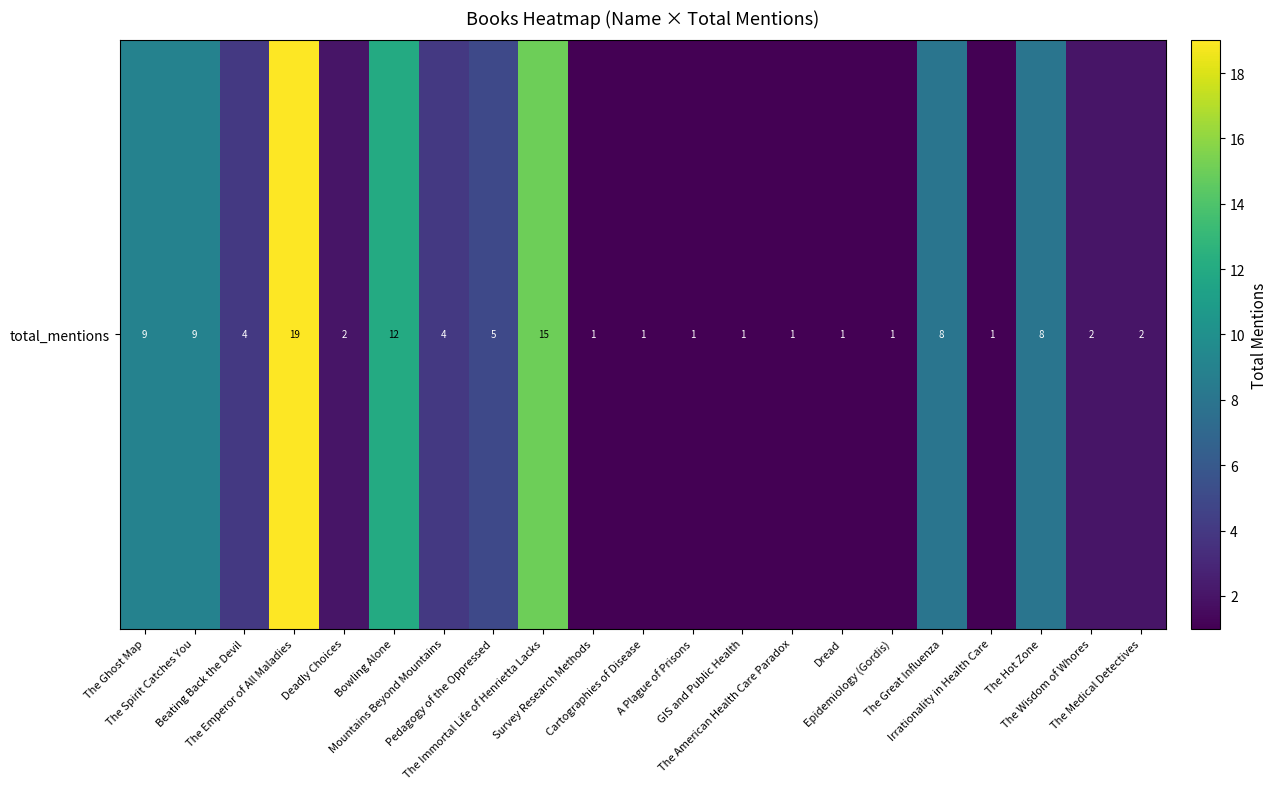

How many values are below 2?

8